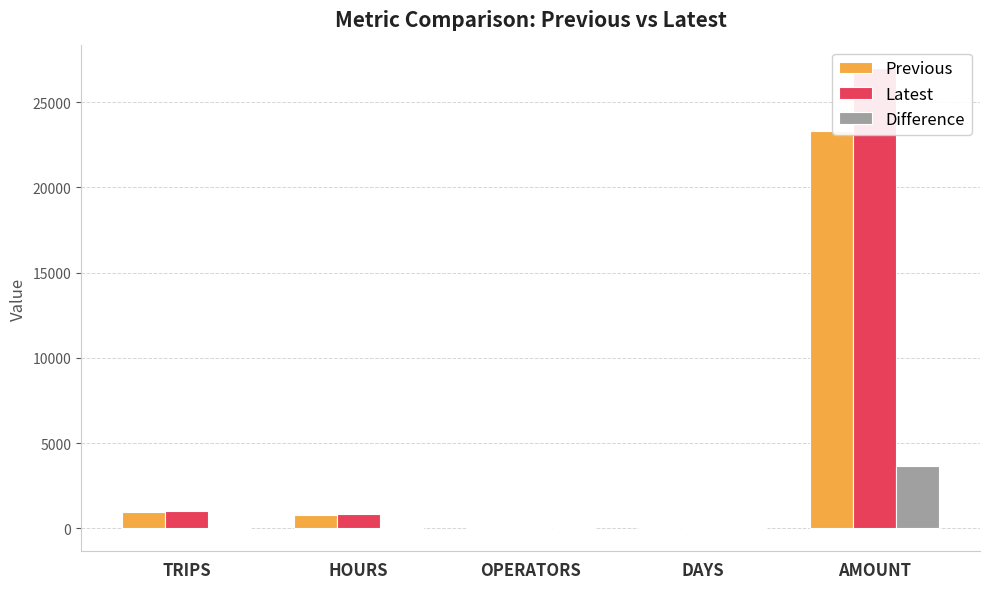

The Previous series shows 16.0 at OPERATORS. True or false?

True